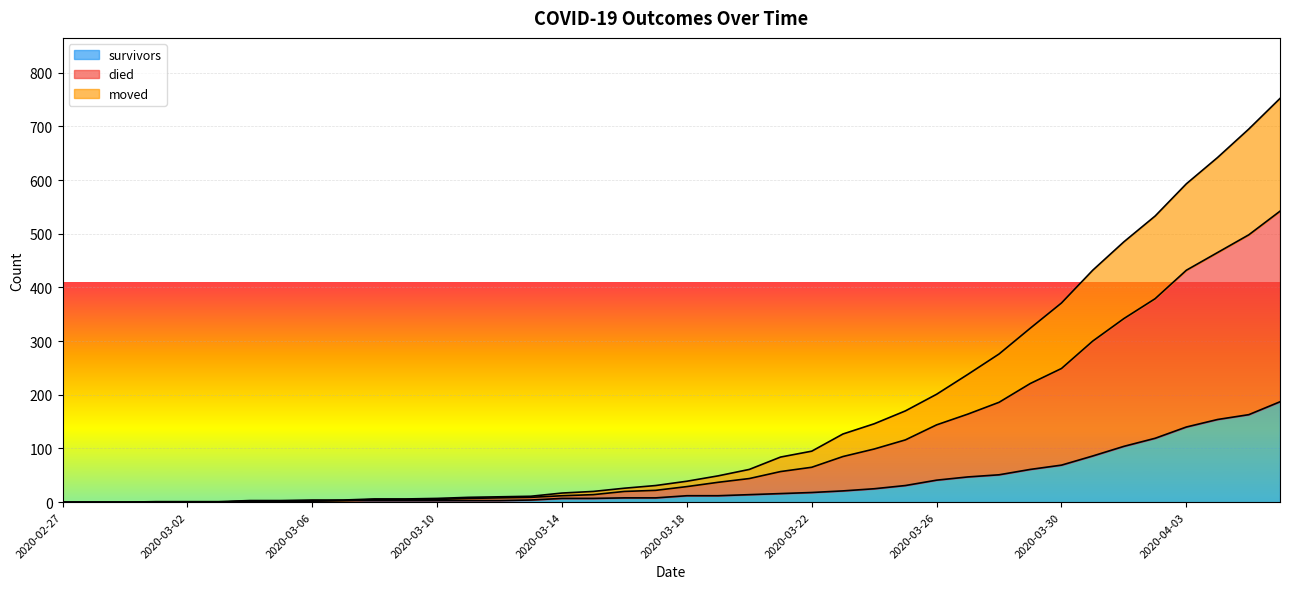

What is the highest value of the survivors series?

187